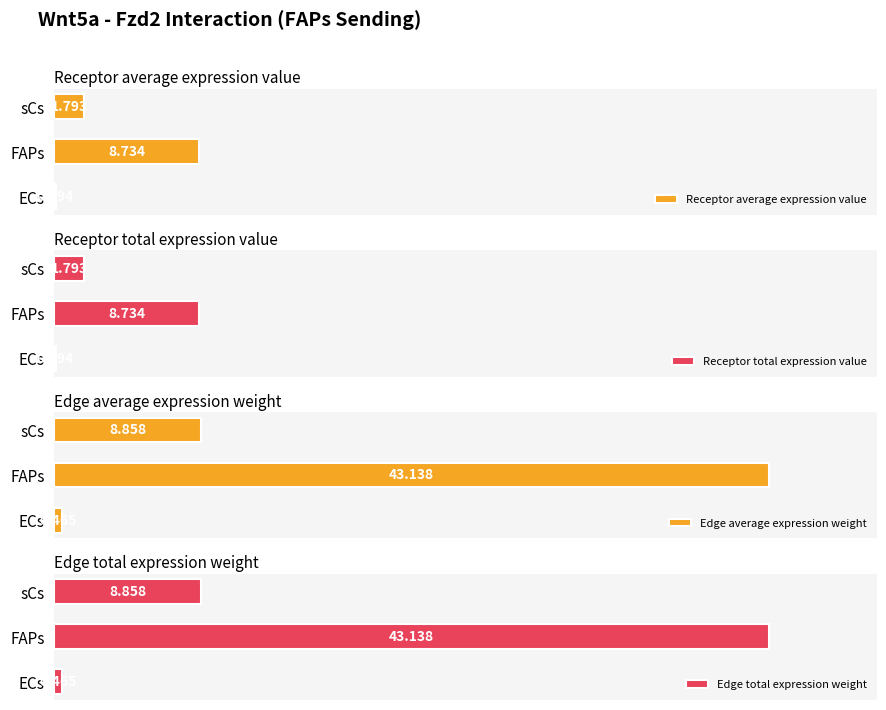

What is the spread (max minus min) of values at 0?

0.4